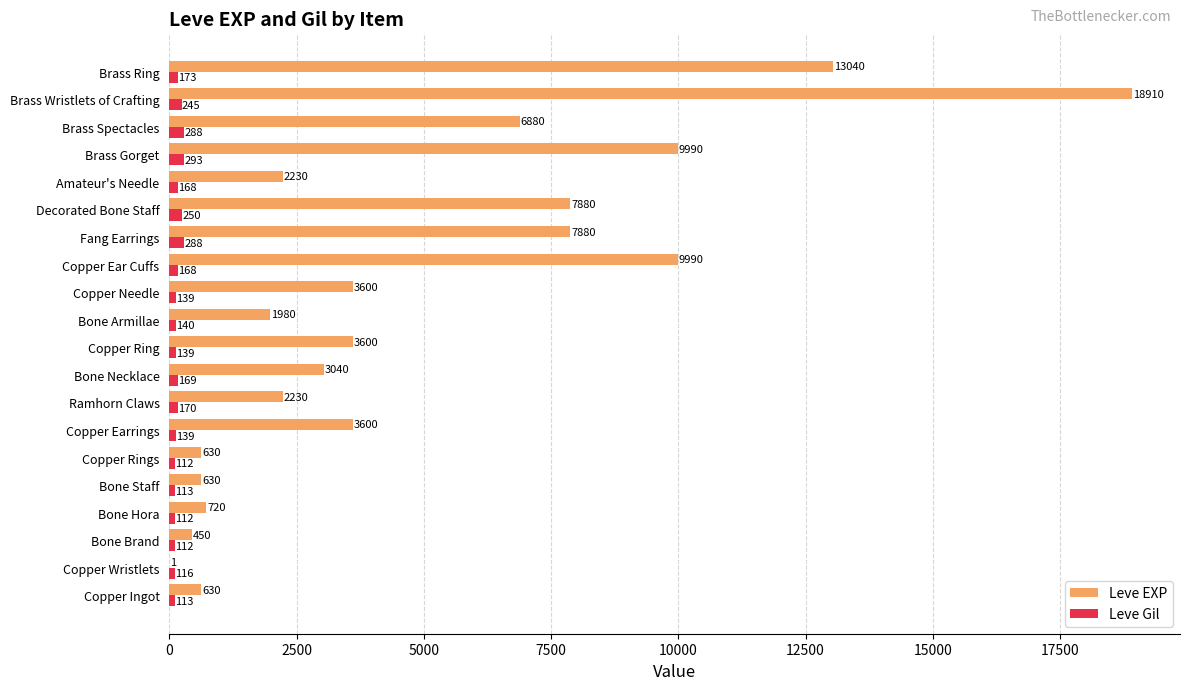

What is the sum of the Leve Gil values at Copper Wristlets and Bone Armillae?

256